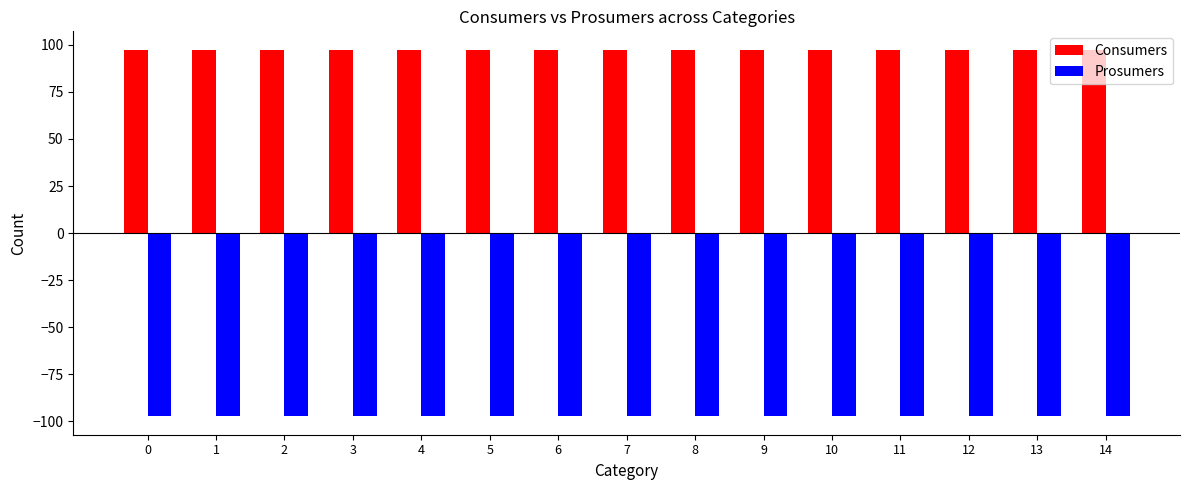

How many bars are there in total?

30